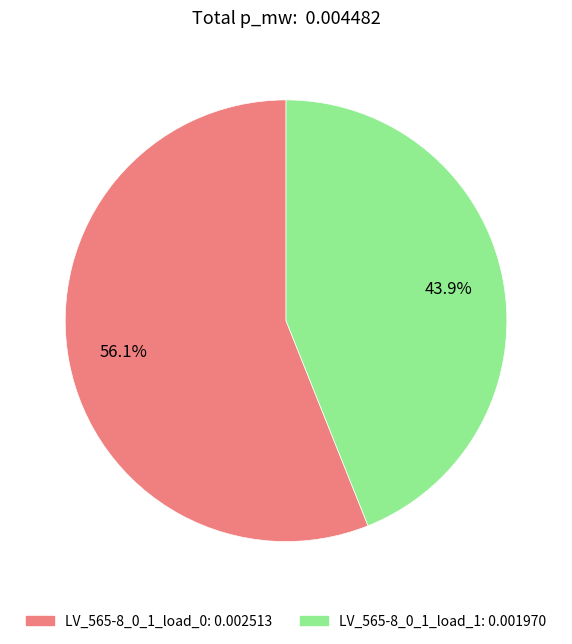

The LV_565-8_0_1_load_0 slice represents 56% of the pie. True or false?

True